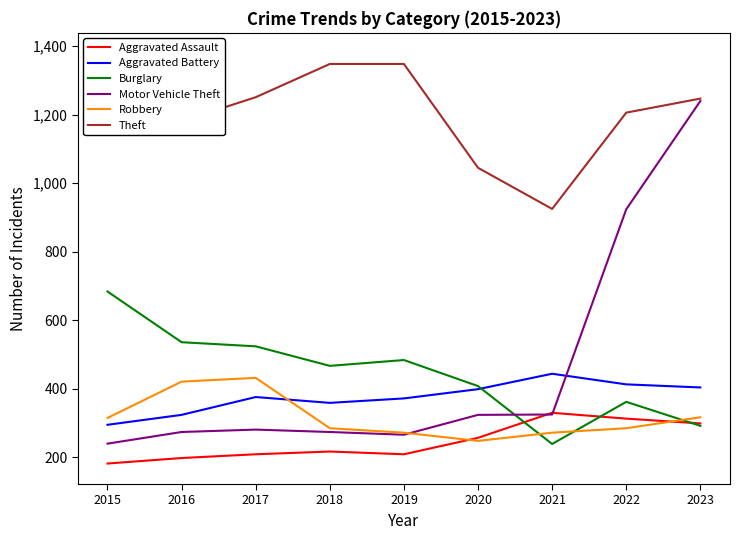

True or false: Aggravated Assault has more than 1 interior local peaks.

True